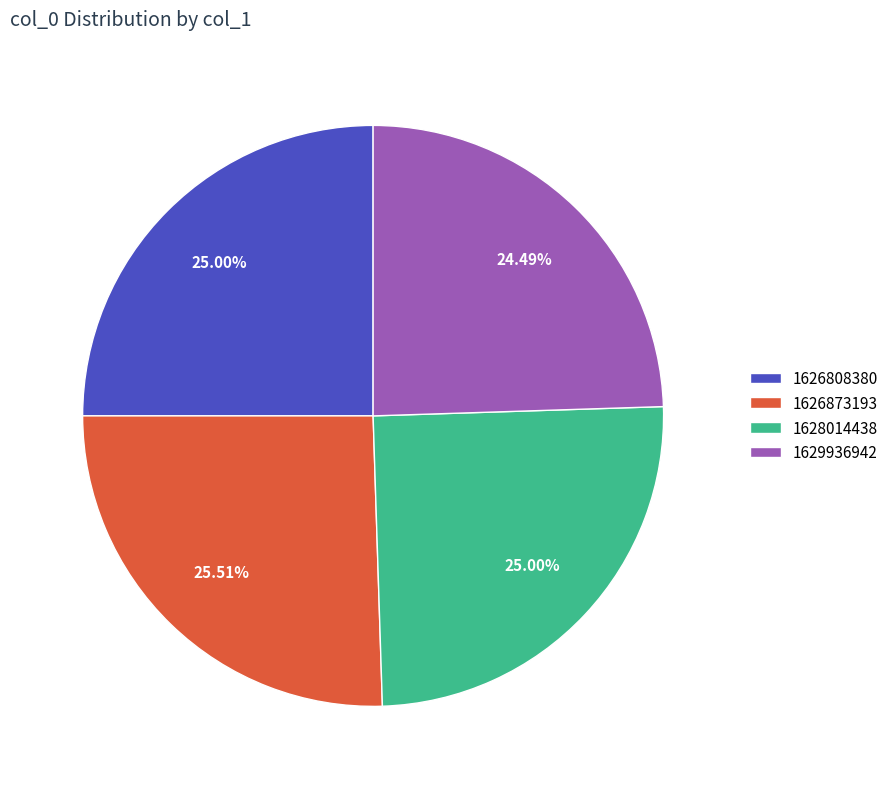

To the nearest percent, what is the difference between the largest and smallest slice percentages?

1%